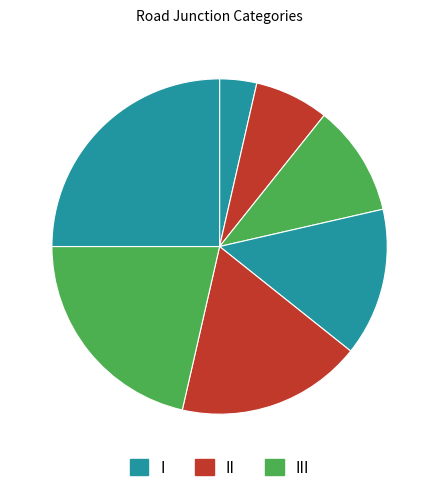

How many slices are in this pie chart?

7